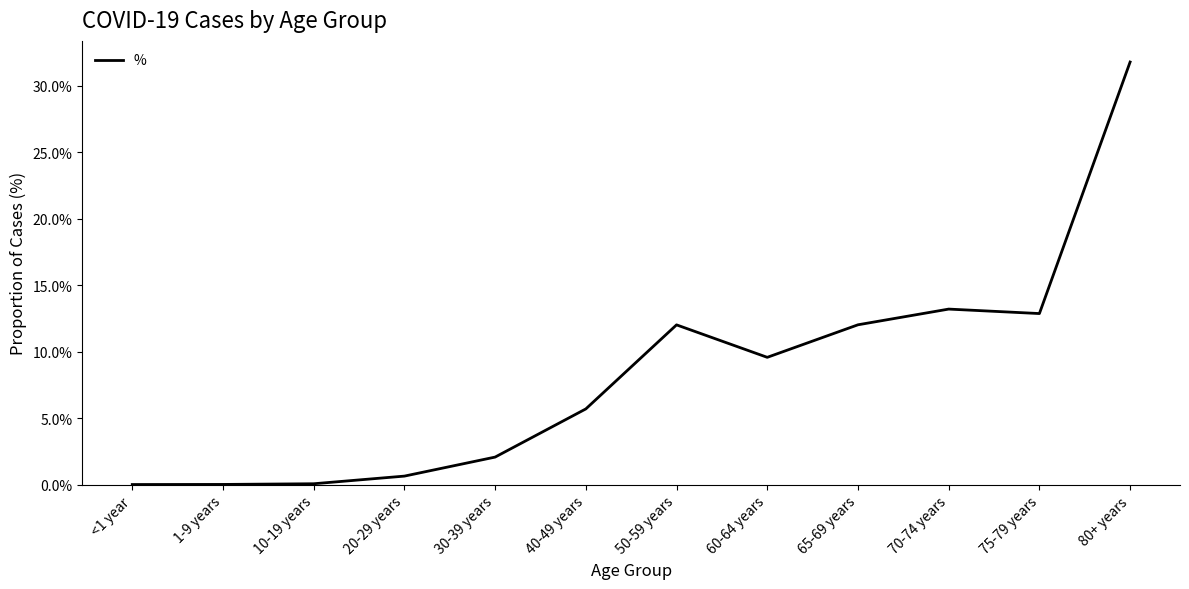

What is the label of the 4th point from the right?

65-69 years